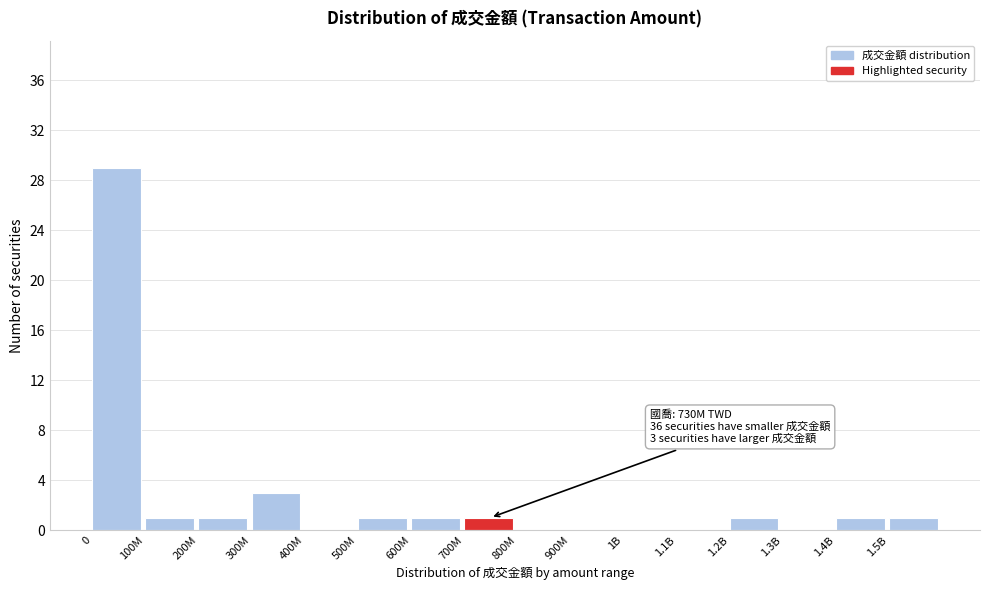

Reading right to left, what are all the values shown in this chart?

1.5B=1	1.4B=1	1.3B=0	1.2B=1	1.1B=0	1B=0	900M=0	800M=0	700M=1	600M=1	500M=1	400M=0	300M=3	200M=1	100M=1	0=29